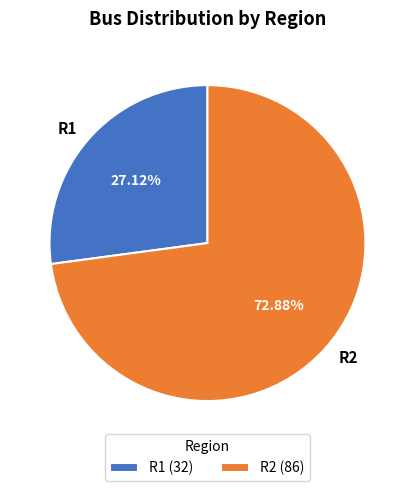

Does R2 represent more than half of the total?

Yes